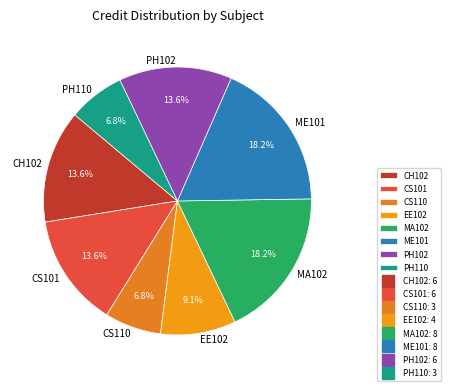

Between PH102 and PH110, which is larger?

PH102